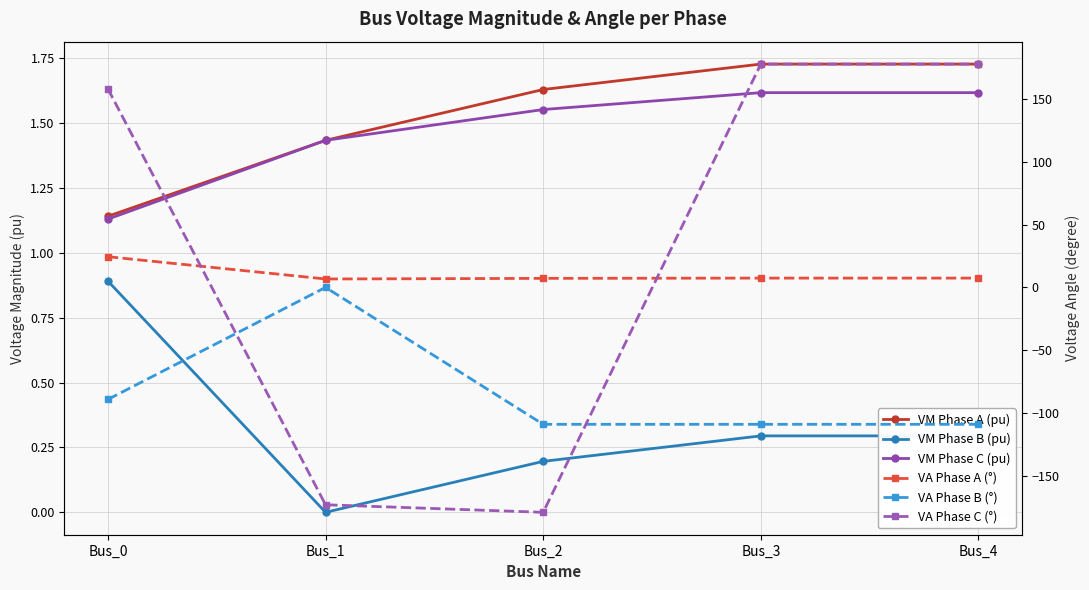

What is the difference between the VA Phase C (°) values at Bus_0 and Bus_1?

331.6